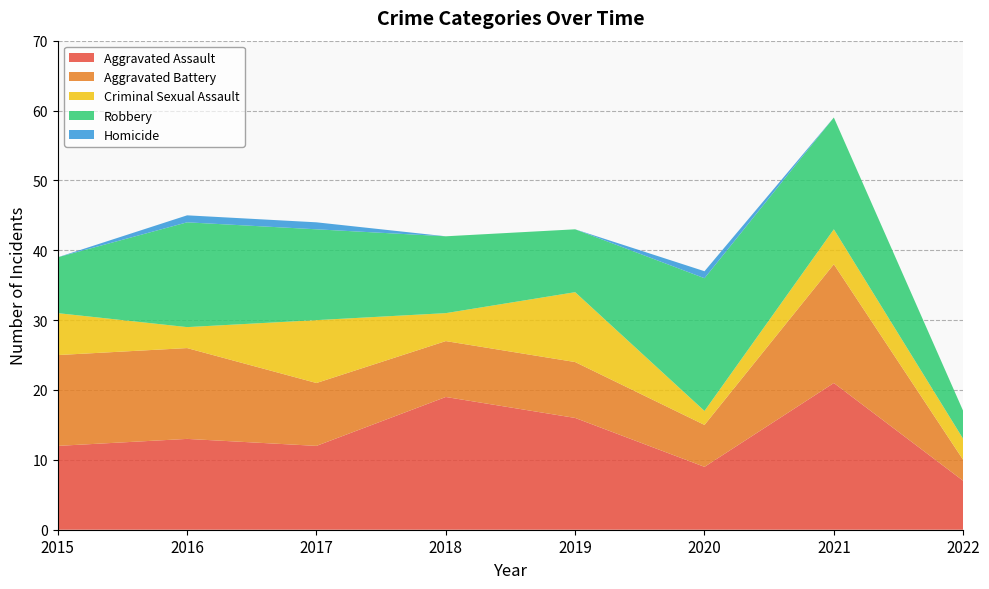

Reading left to right, transcribe all the data shown in this chart.

Aggravated Assault: 12	13	12	19	16	9	21	7
Aggravated Battery: 13	13	9	8	8	6	17	3
Criminal Sexual Assault: 6	3	9	4	10	2	5	3
Robbery: 8	15	13	11	9	19	16	4
Homicide: 0	1	1	0	0	1	0	0